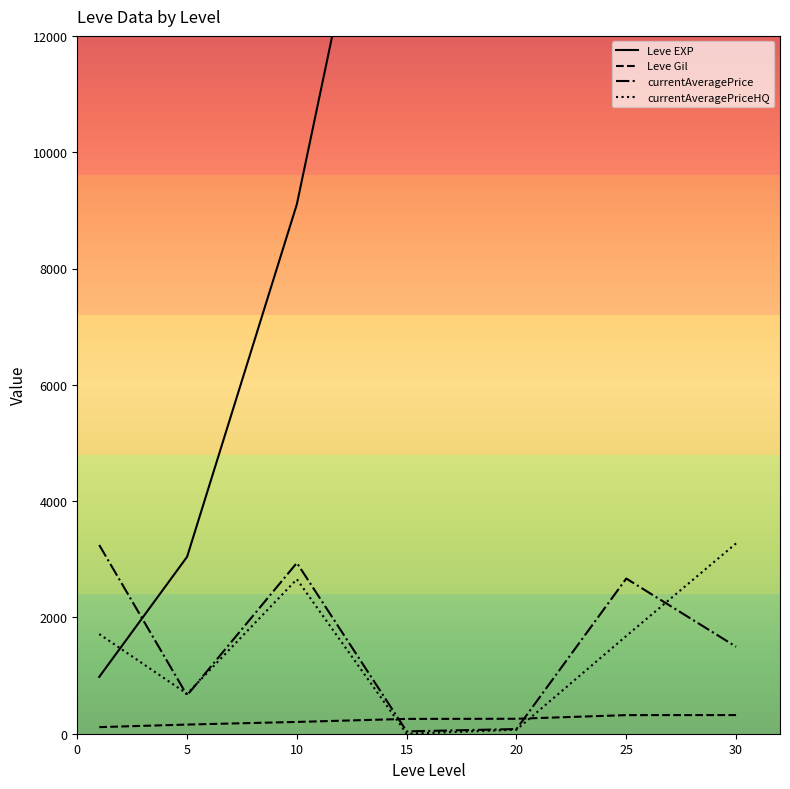

Which series has the widest spread of values?

Leve EXP